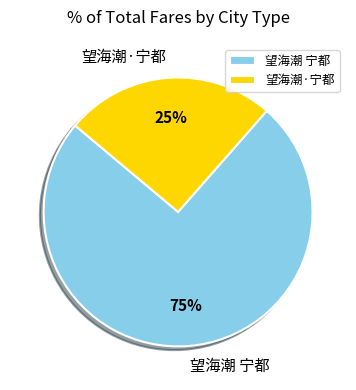

Count the number of slices in the pie.

2